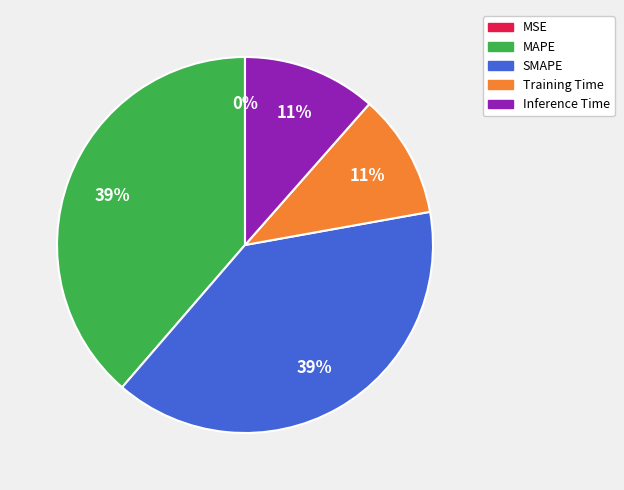

Between Inference Time and MAPE, which is larger?

MAPE